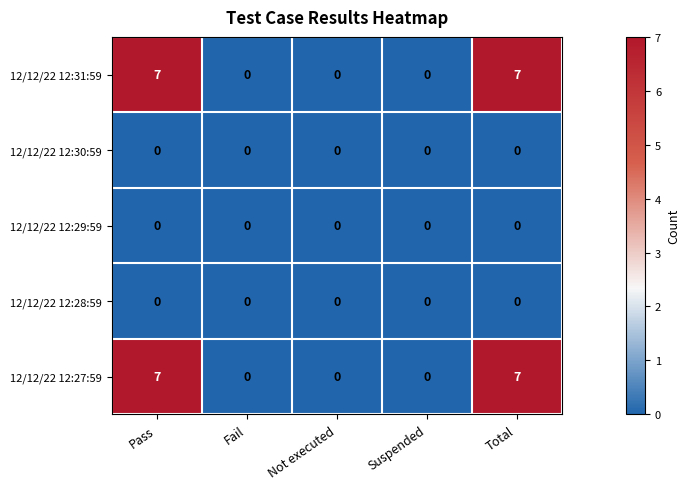

What is the difference between the highest and lowest values at Pass?

7